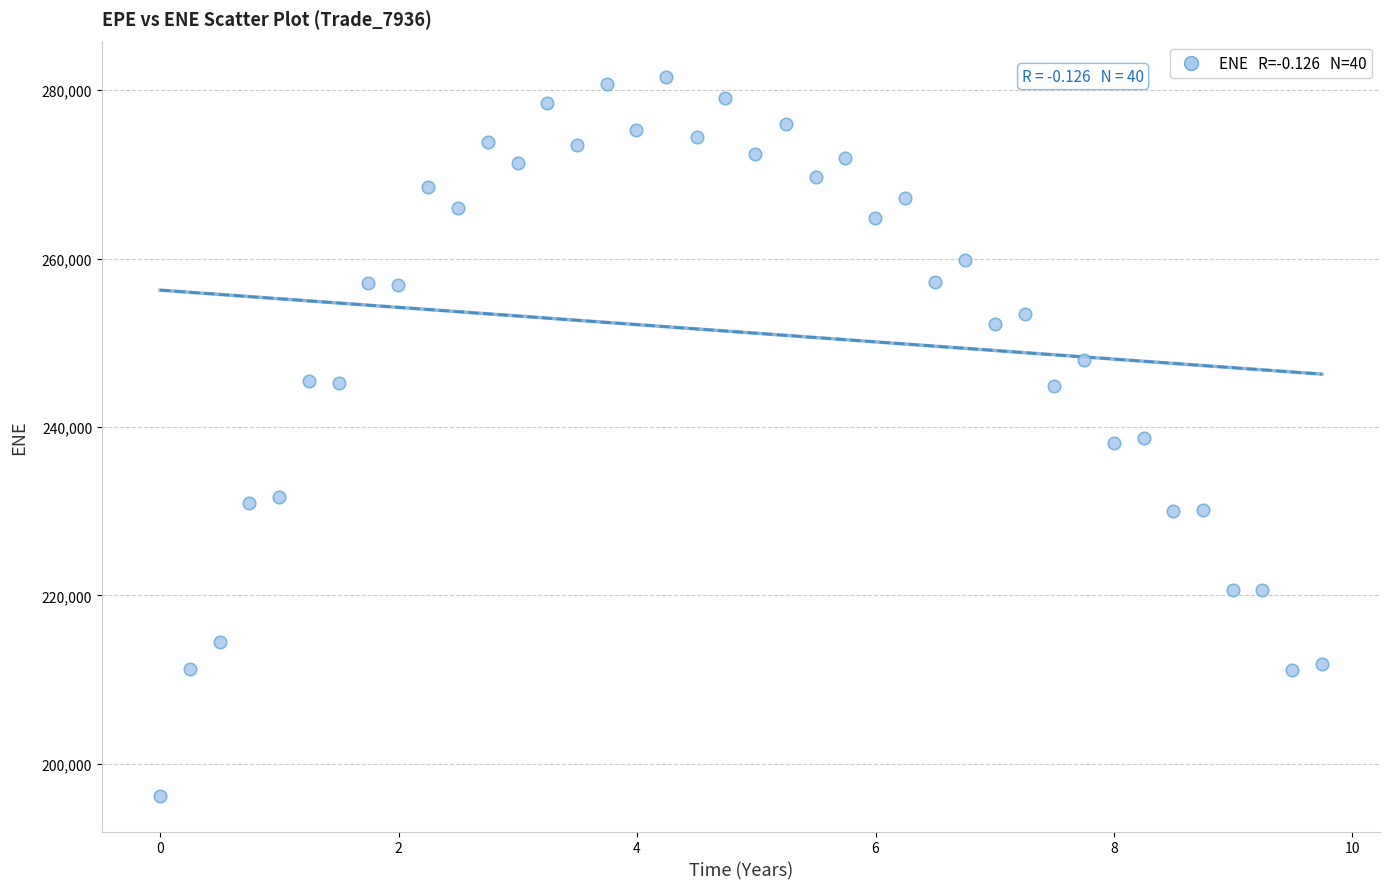

What is the range of Y values (max minus min)?

85292